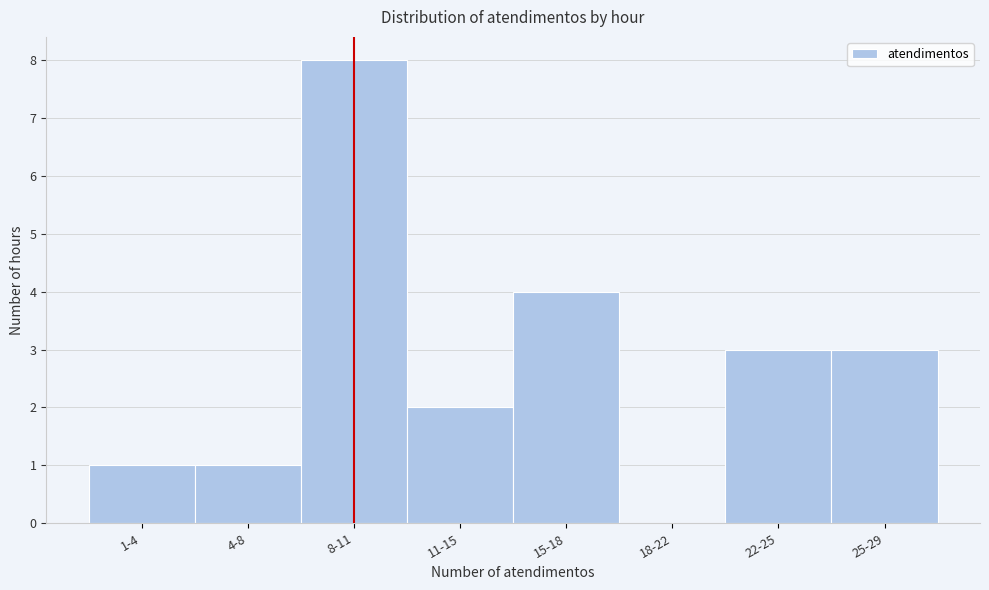

Reading left to right, what are all the values shown in this chart?

1-4=1	4-8=1	8-11=8	11-15=2	15-18=4	18-22=0	22-25=3	25-29=3